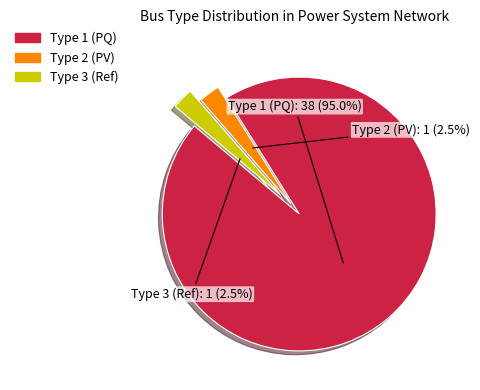

Is there any slice that represents more than half of the pie?

Yes